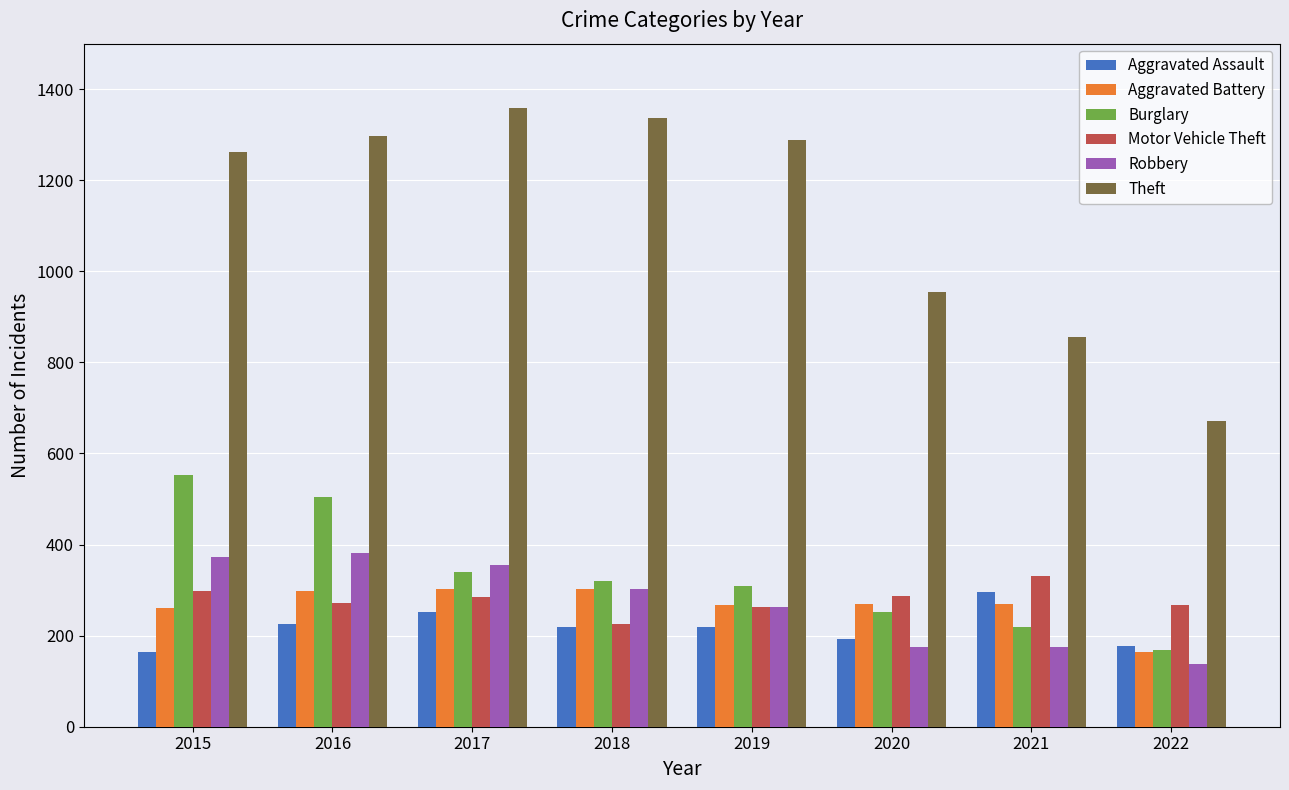

Which series changed the most between 2015 and 2019?

Burglary